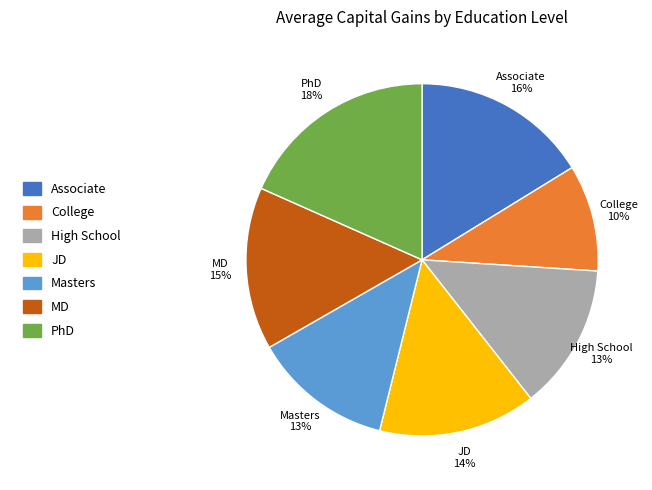

Does any single category account for the majority?

No